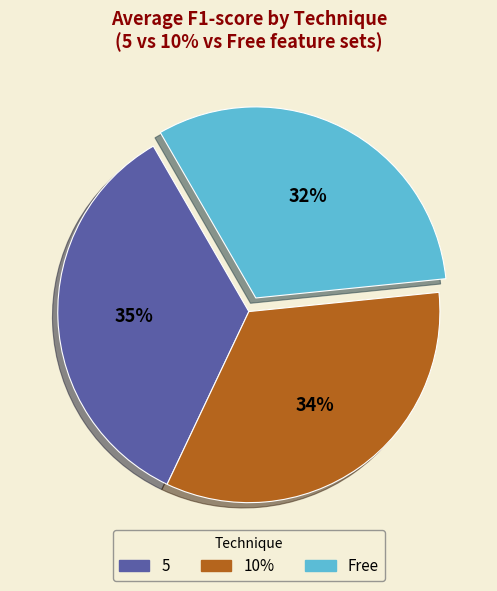

Is it true that 5 is 27% of the pie?

False